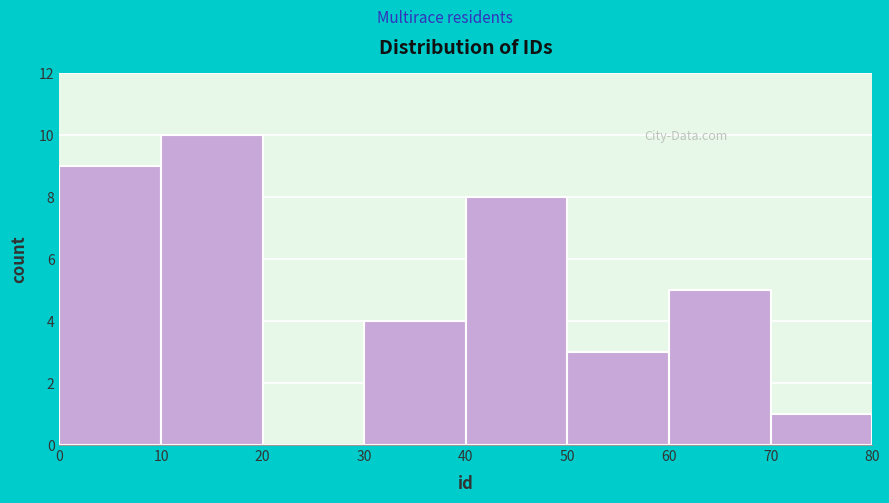

Reading left to right, transcribe this chart: for each bar, give the range it covers on the x-axis and its height. The values are not printed on the chart, so give them approximately, as read against the axis.

0 to 10: 9
10 to 20: 10
20 to 30: 0
30 to 40: 4
40 to 50: 8
50 to 60: 3
60 to 70: 5
70 to 80: 1